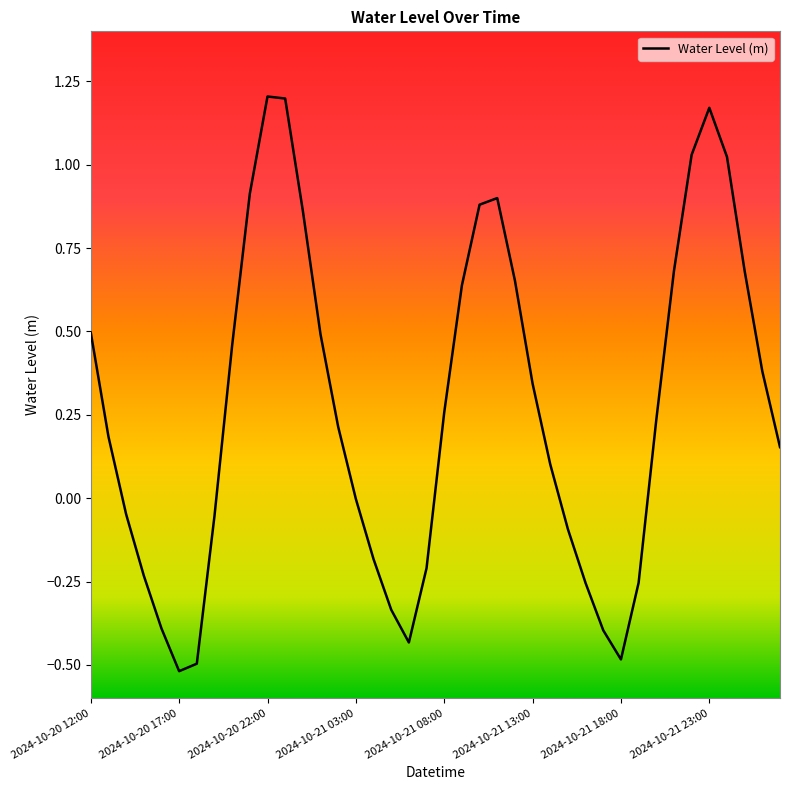

What is the difference between the maximum and minimum values?

1.7